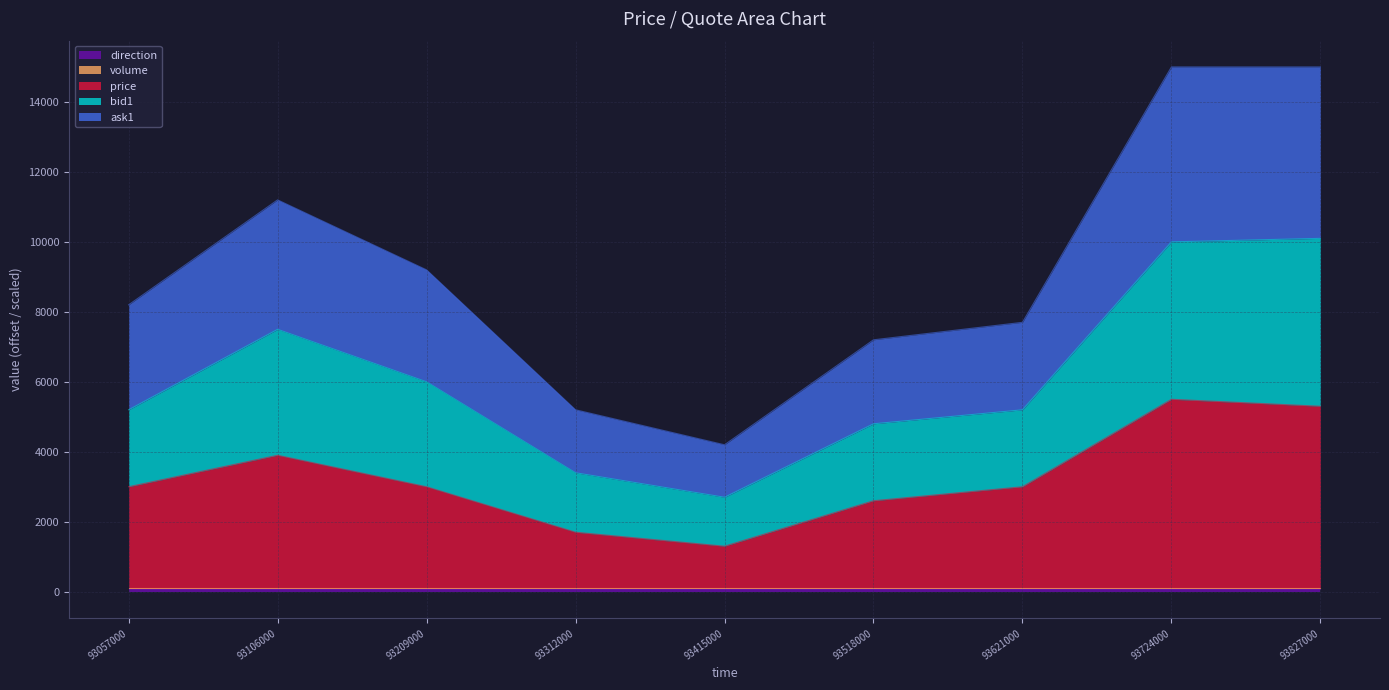

How many lines are shown in the chart?

5